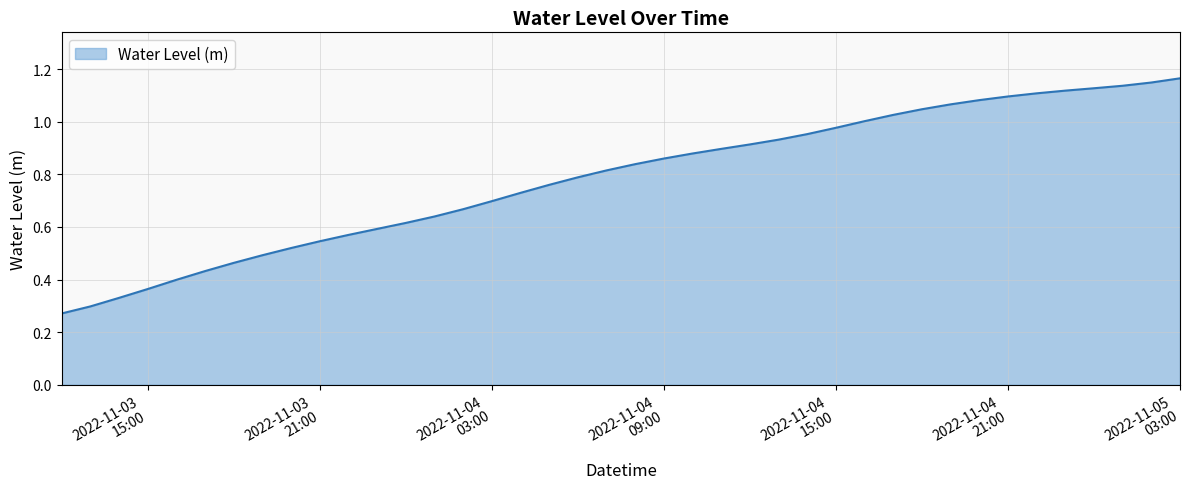

Where is the data nearest to the value 0?

2022-11-03 12:00:00